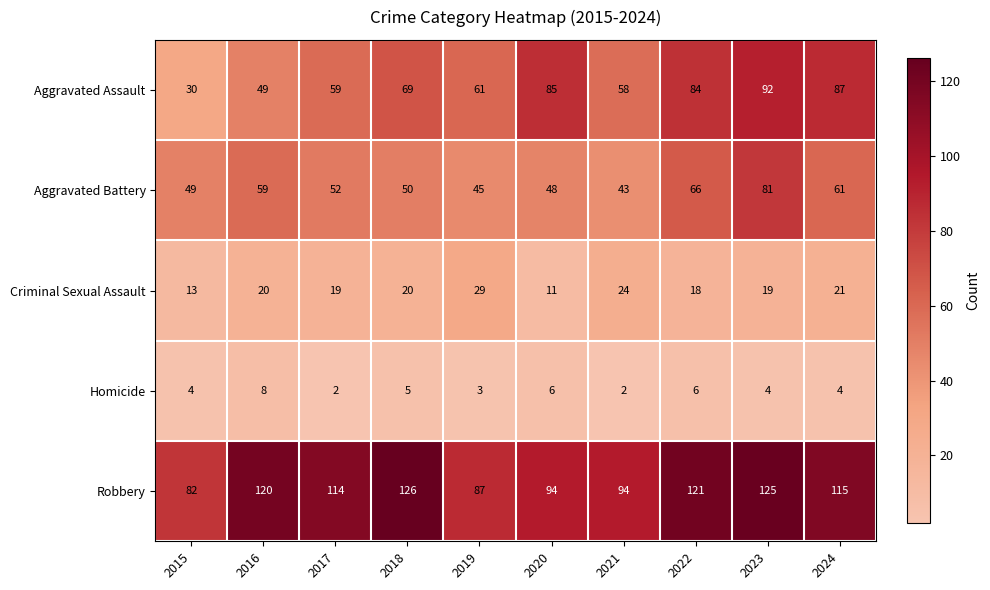

At which label is Aggravated Assault closest to 61?

2019